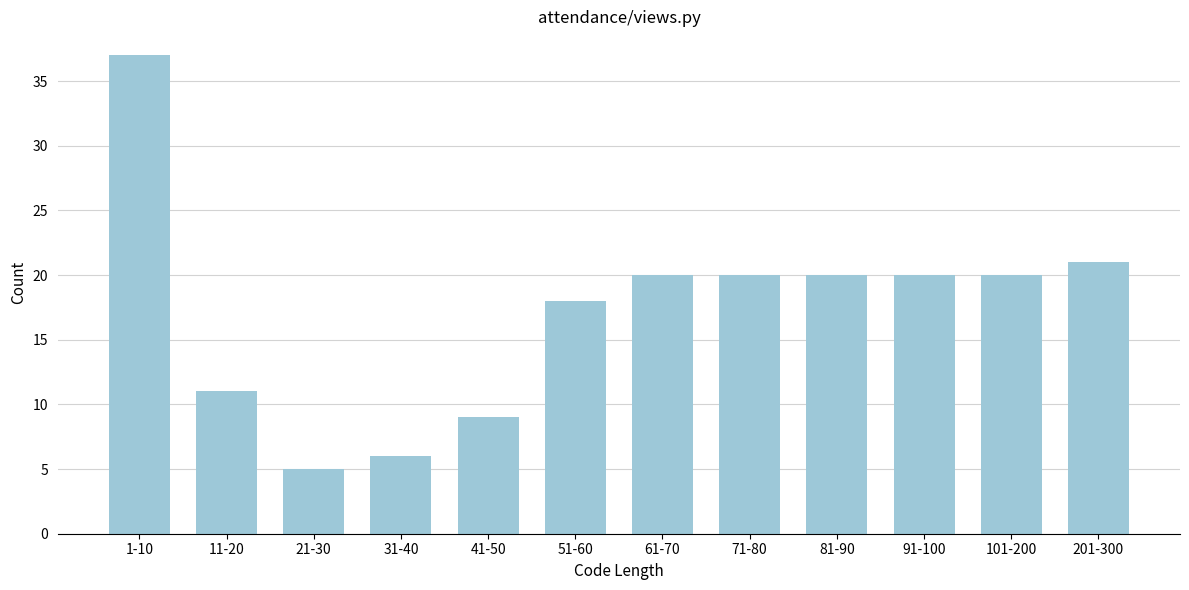

Reading right to left, extract all data points from this chart.

201-300=21	101-200=20	91-100=20	81-90=20	71-80=20	61-70=20	51-60=18	41-50=9	31-40=6	21-30=5	11-20=11	1-10=37